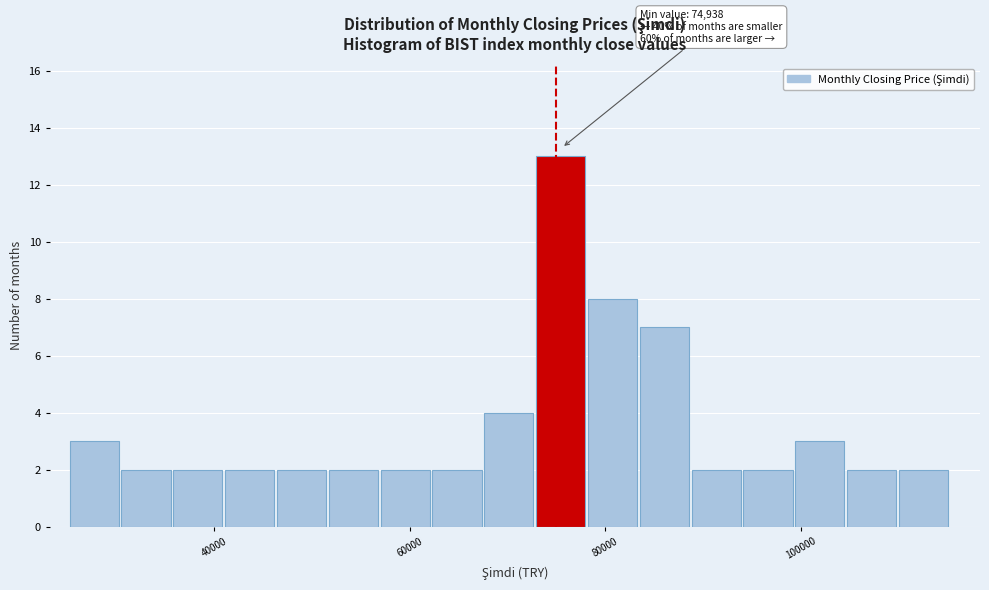

Around what value on the x-axis is the tallest bar? Give the approximate position of its centre, as read against the axis.

76000